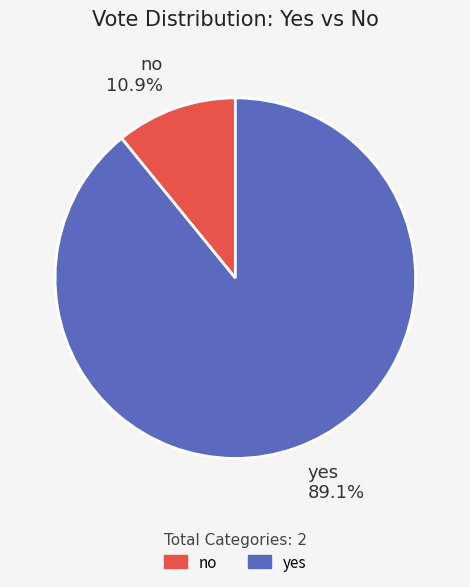

Is it true that no is 1% of the pie?

False